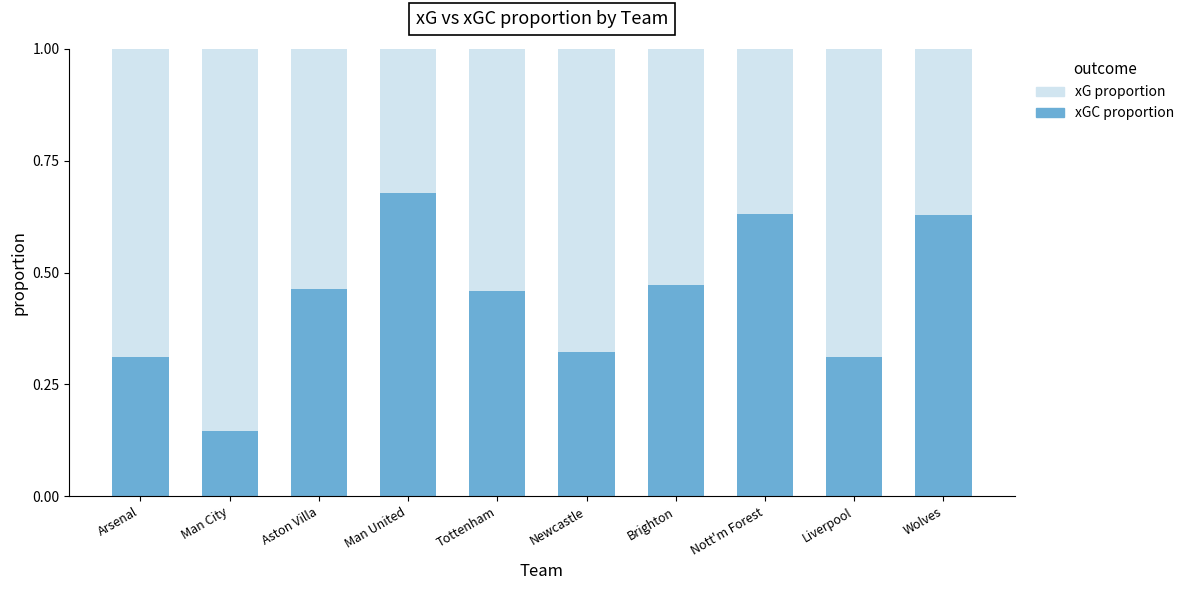

Which category has the highest value in the xGC proportion series?

Man United